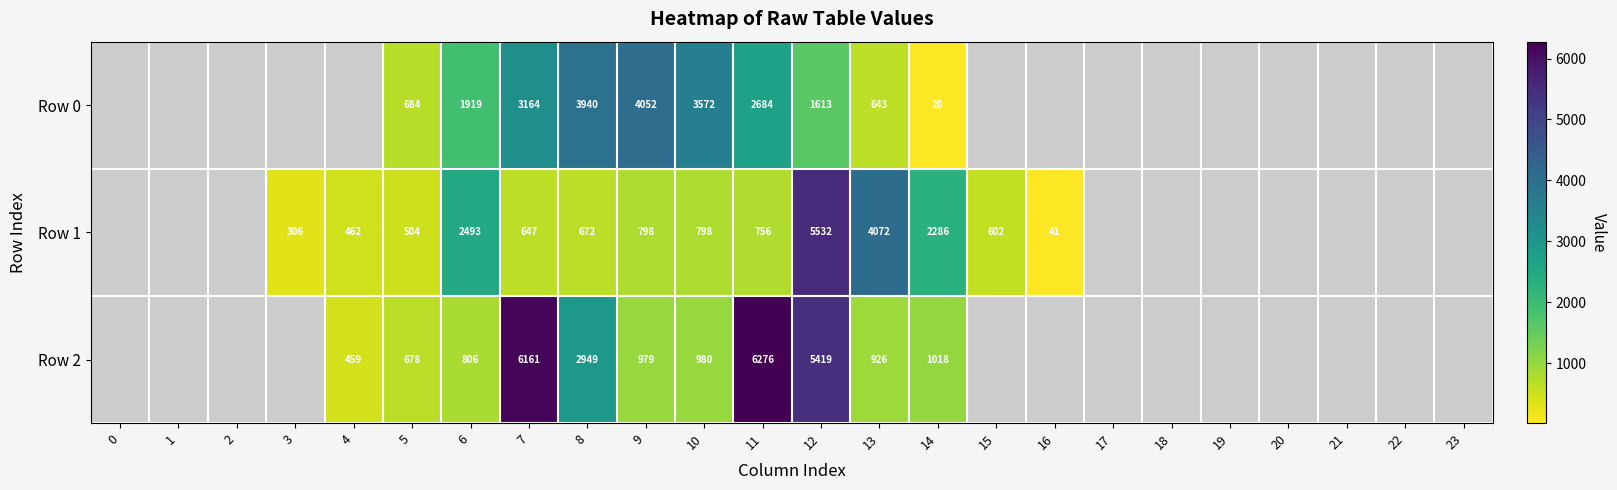

Is the value of Row 1 at 14 greater than the value of Row 2 at 10?

Yes